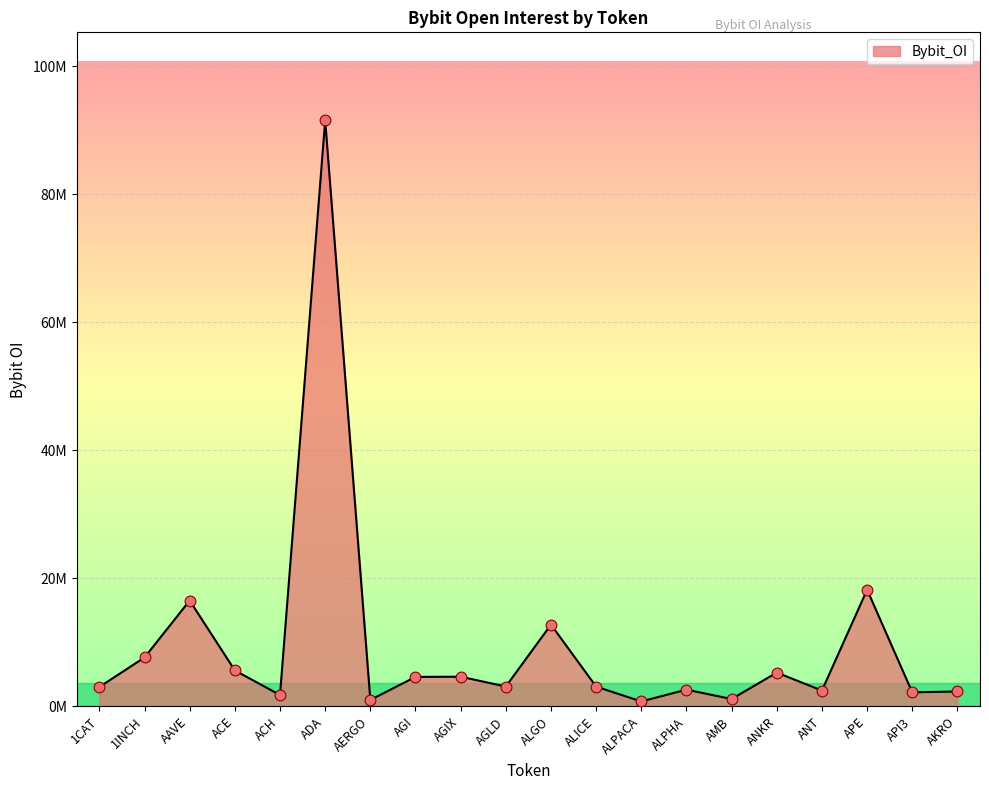

Which has a higher value, ALPACA or AAVE?

AAVE